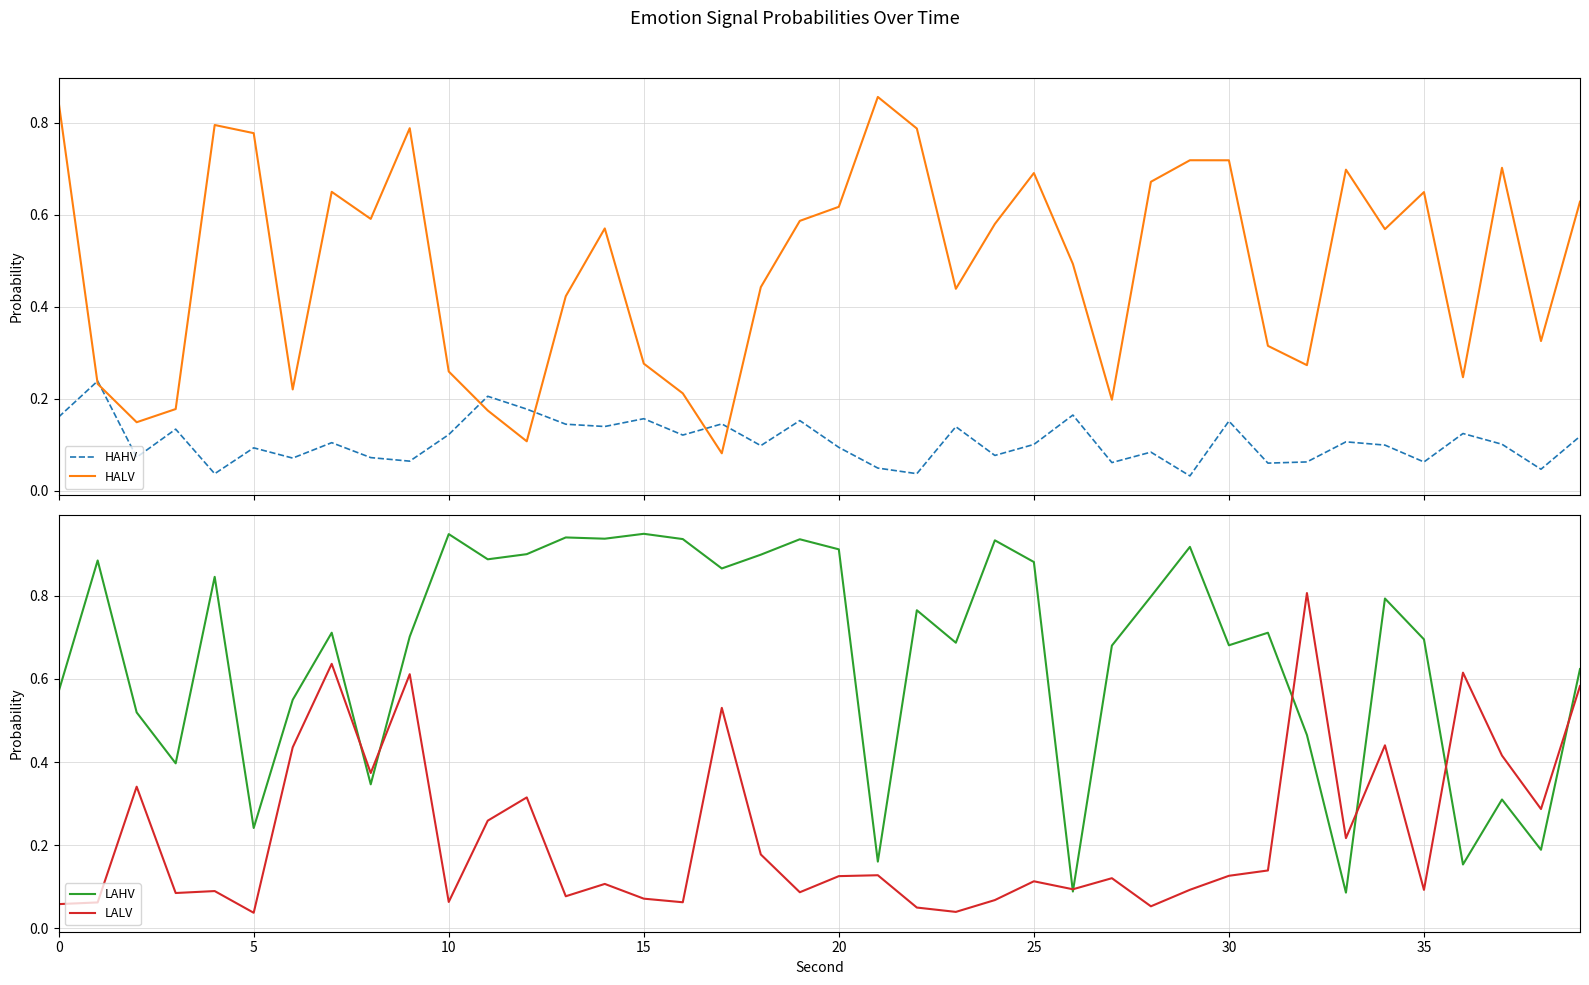

At which label is HAHV closest to 0?

29